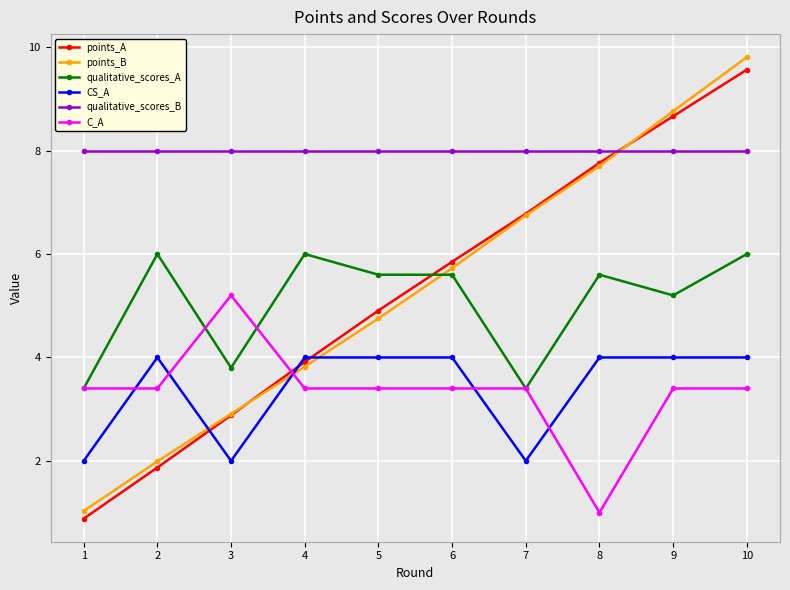

Which series changed the most between 3 and 8?

points_A